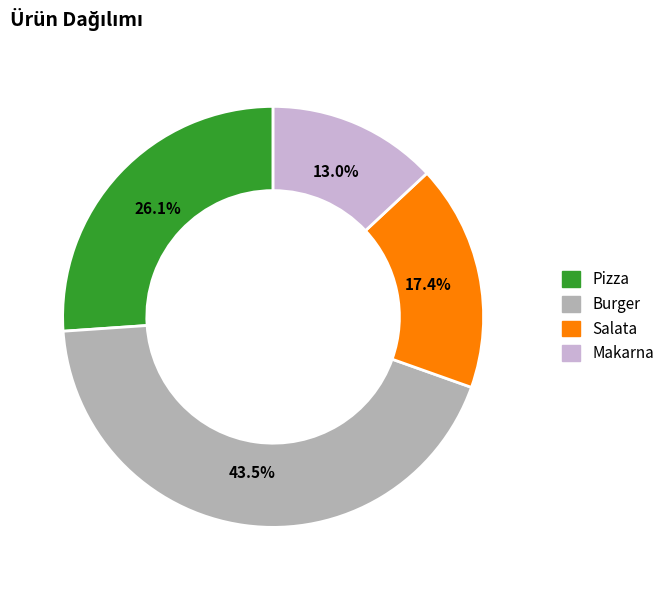

Rank the categories by value from highest to lowest.

Burger, Pizza, Salata, Makarna